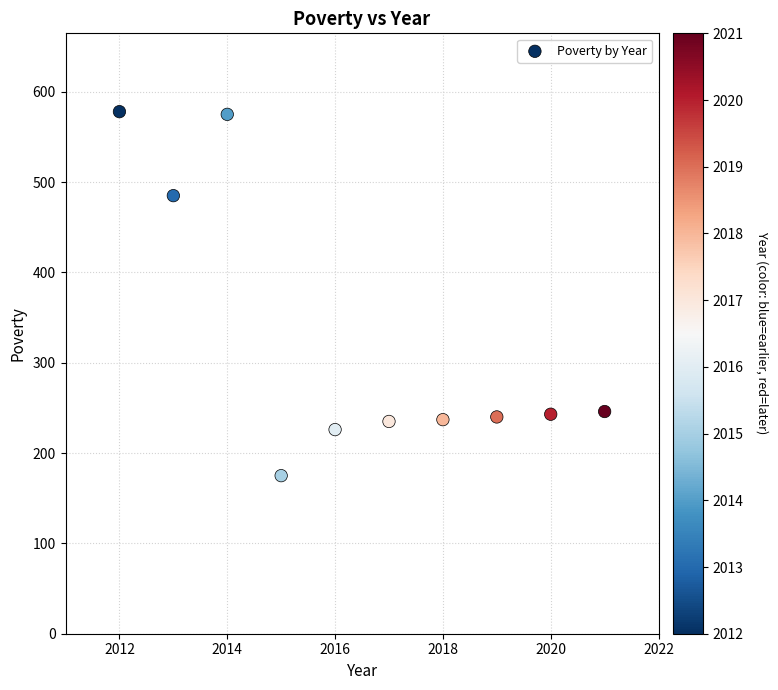

What Y value in the scatter plot is closest to 376?

485